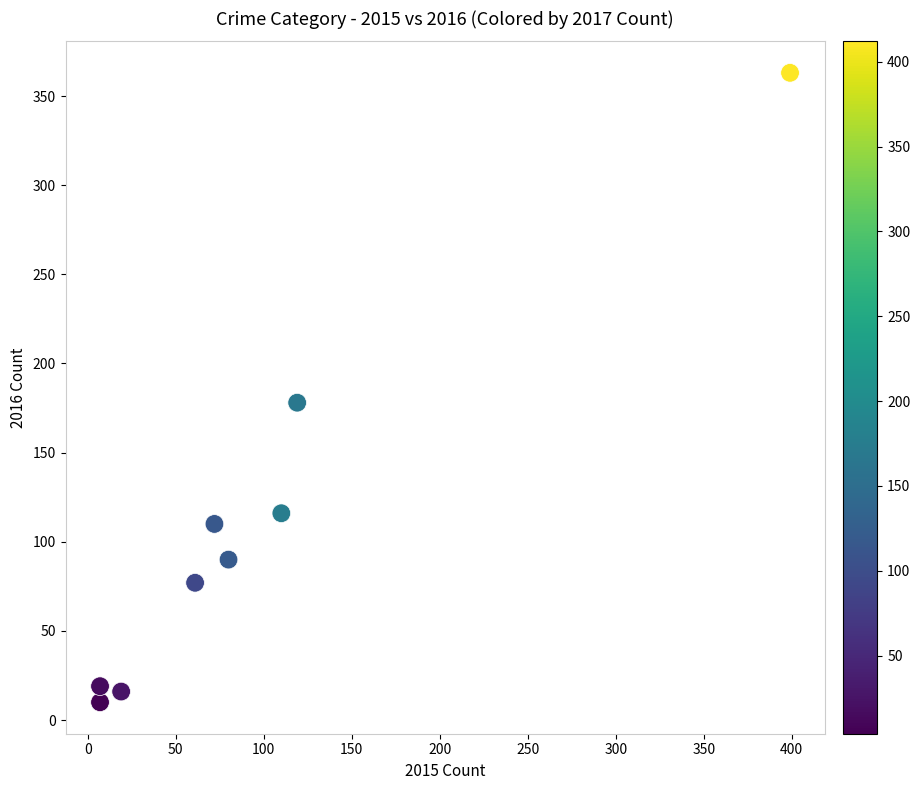

What Y value in the scatter plot is closest to 186?

178